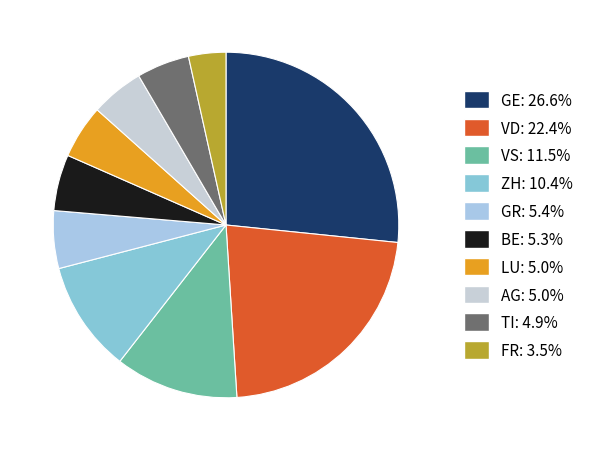

Approximately how many times larger is the value at GR compared to VS?

0.5